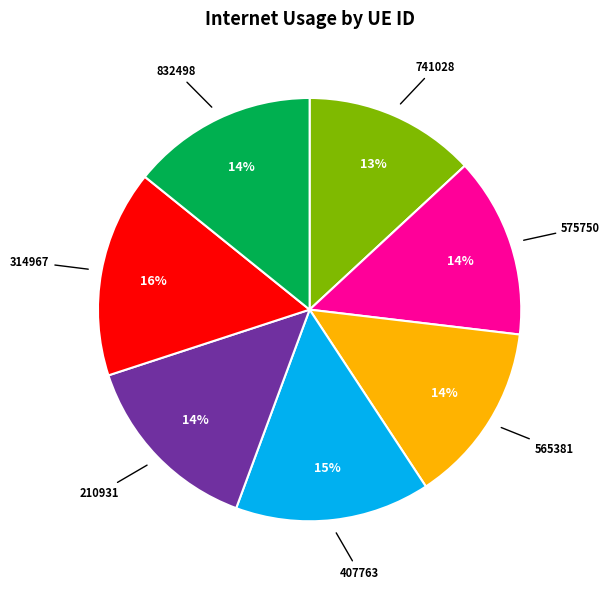

True or false: 741028 accounts for 28% of the total.

False